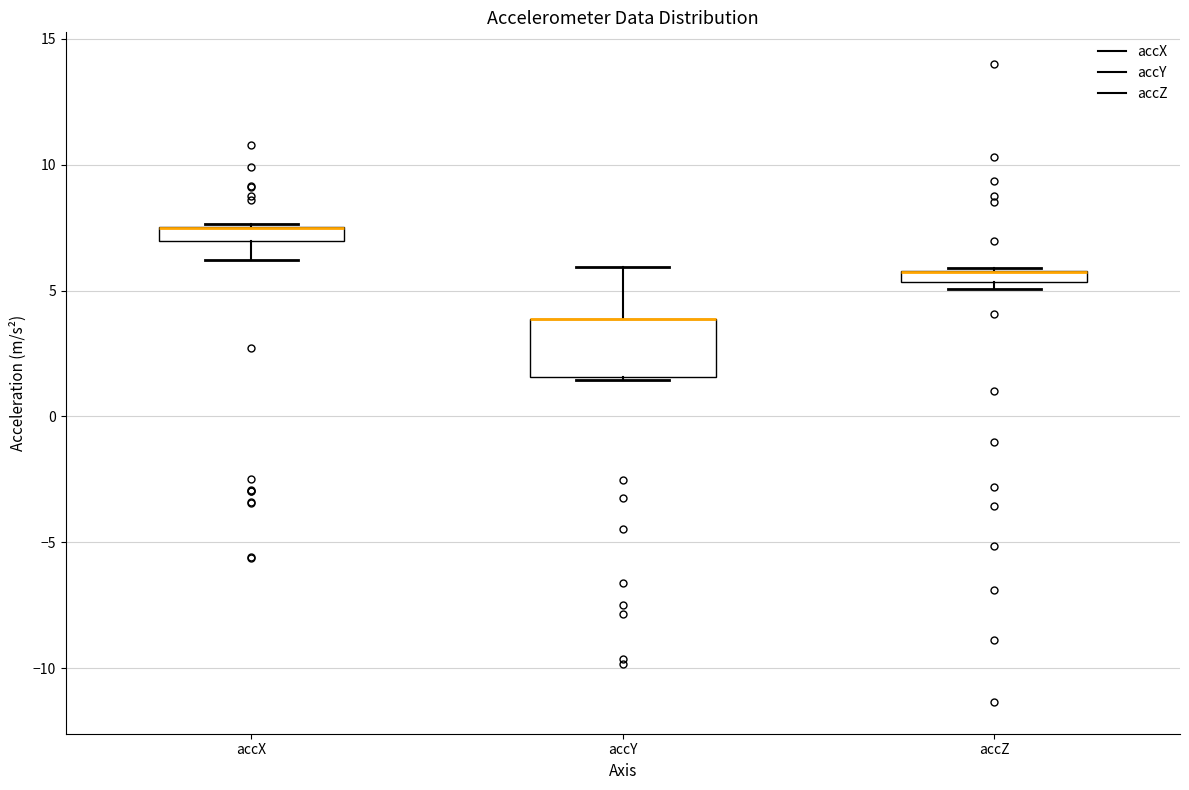

Where is the upper edge of the box for accX on the y-axis? The values are not printed on the chart, so give them approximately, as read against the axis.

7.5